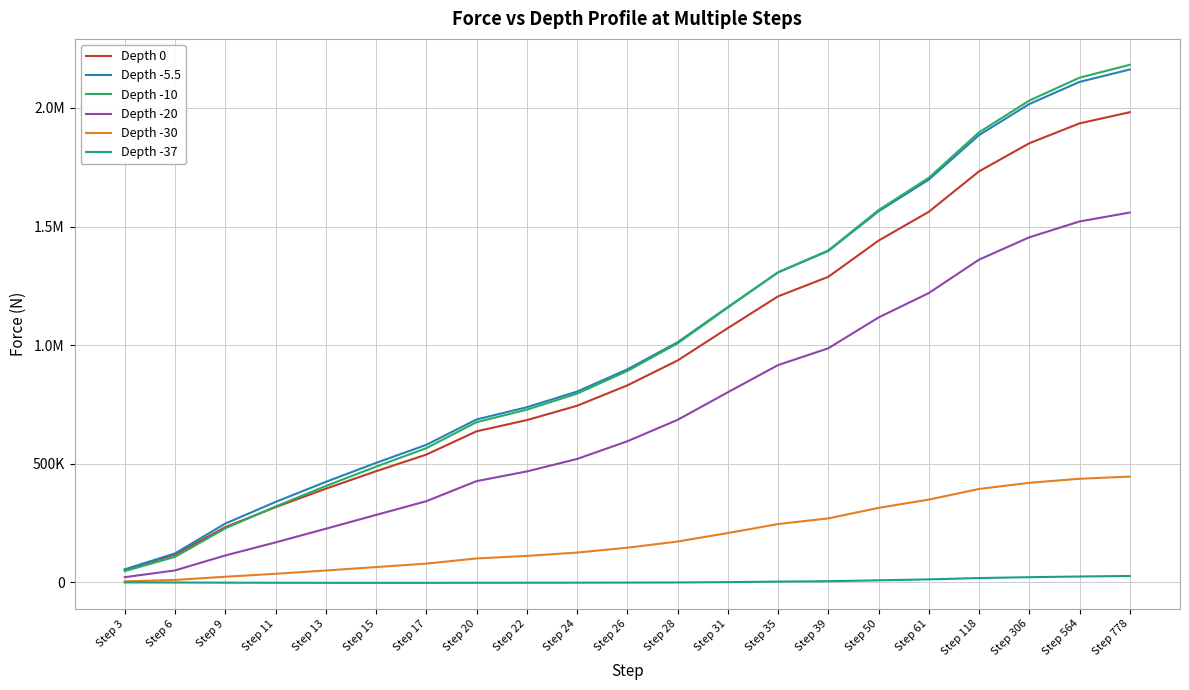

What are all the series names shown in the legend?

Depth 0, Depth -5.5, Depth -10, Depth -20, Depth -30, Depth -37